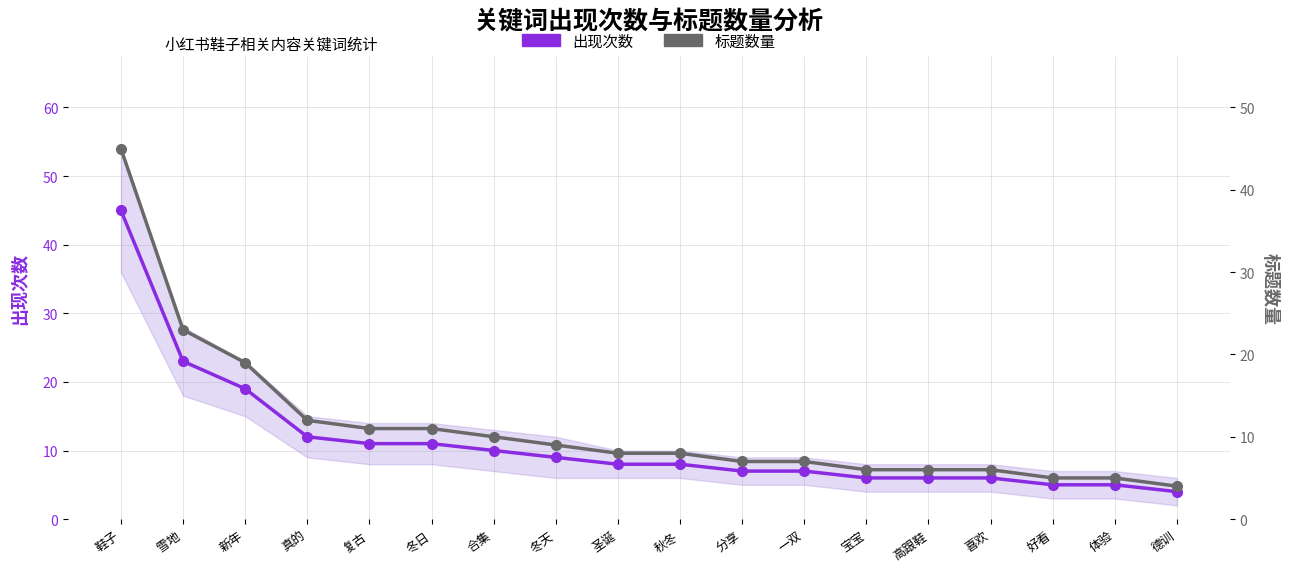

How many values in the 标题数量 series are below 8?

8